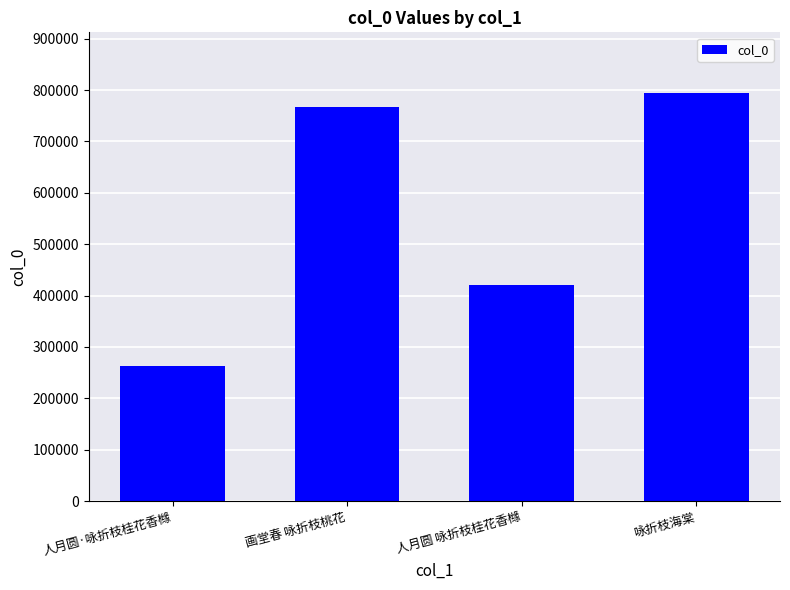

What is the maximum value shown in the chart?

793353